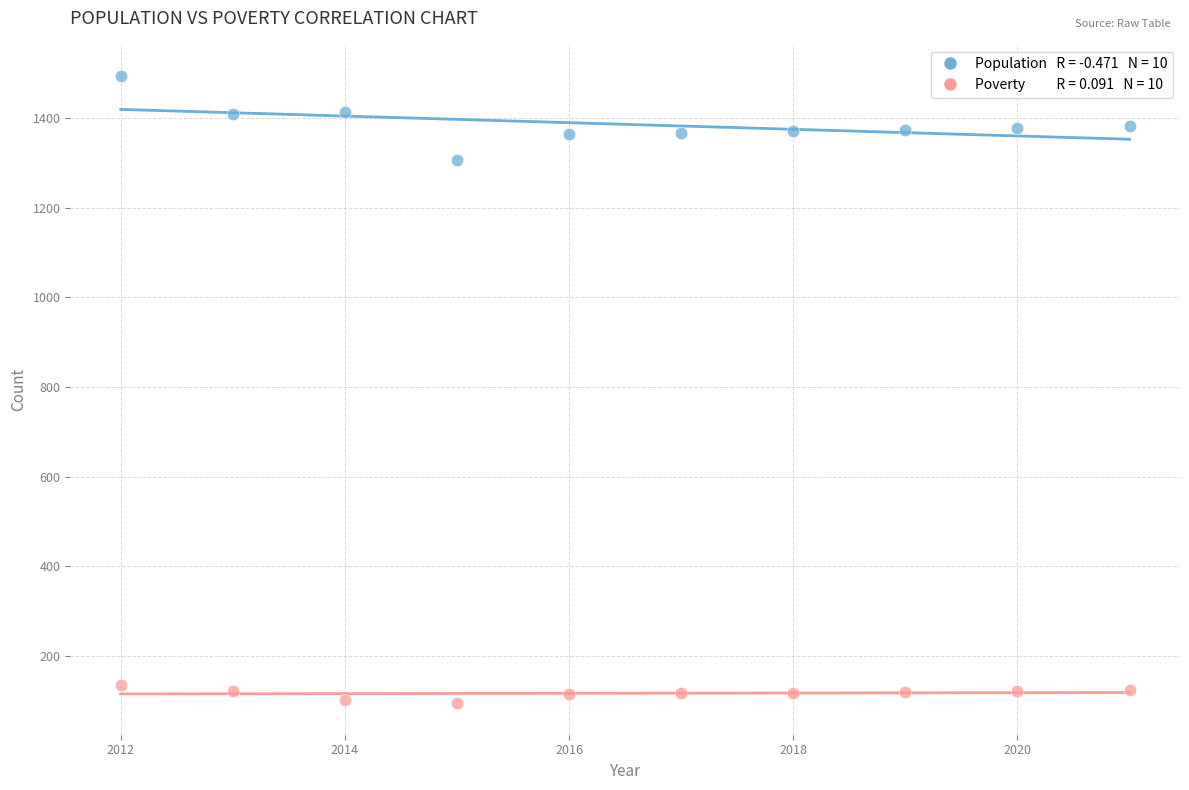

Across all data points, what is the range of Y values (max minus min)?

1399